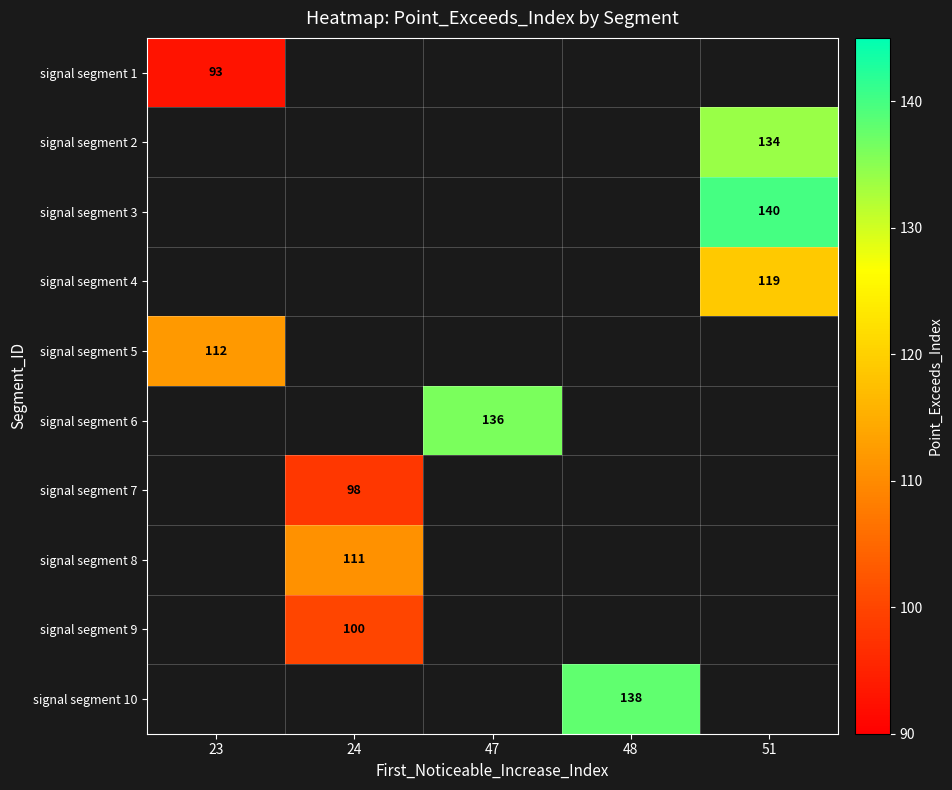

Count the number of categories in the chart.

5